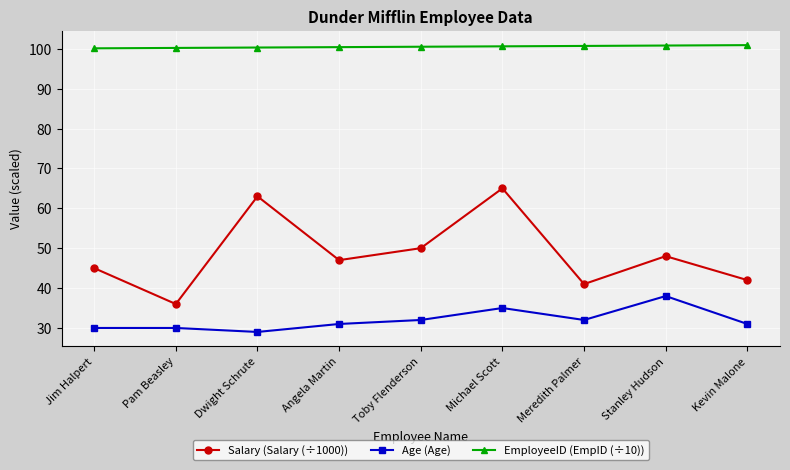

At how many categories does at least one series exceed 66?

9